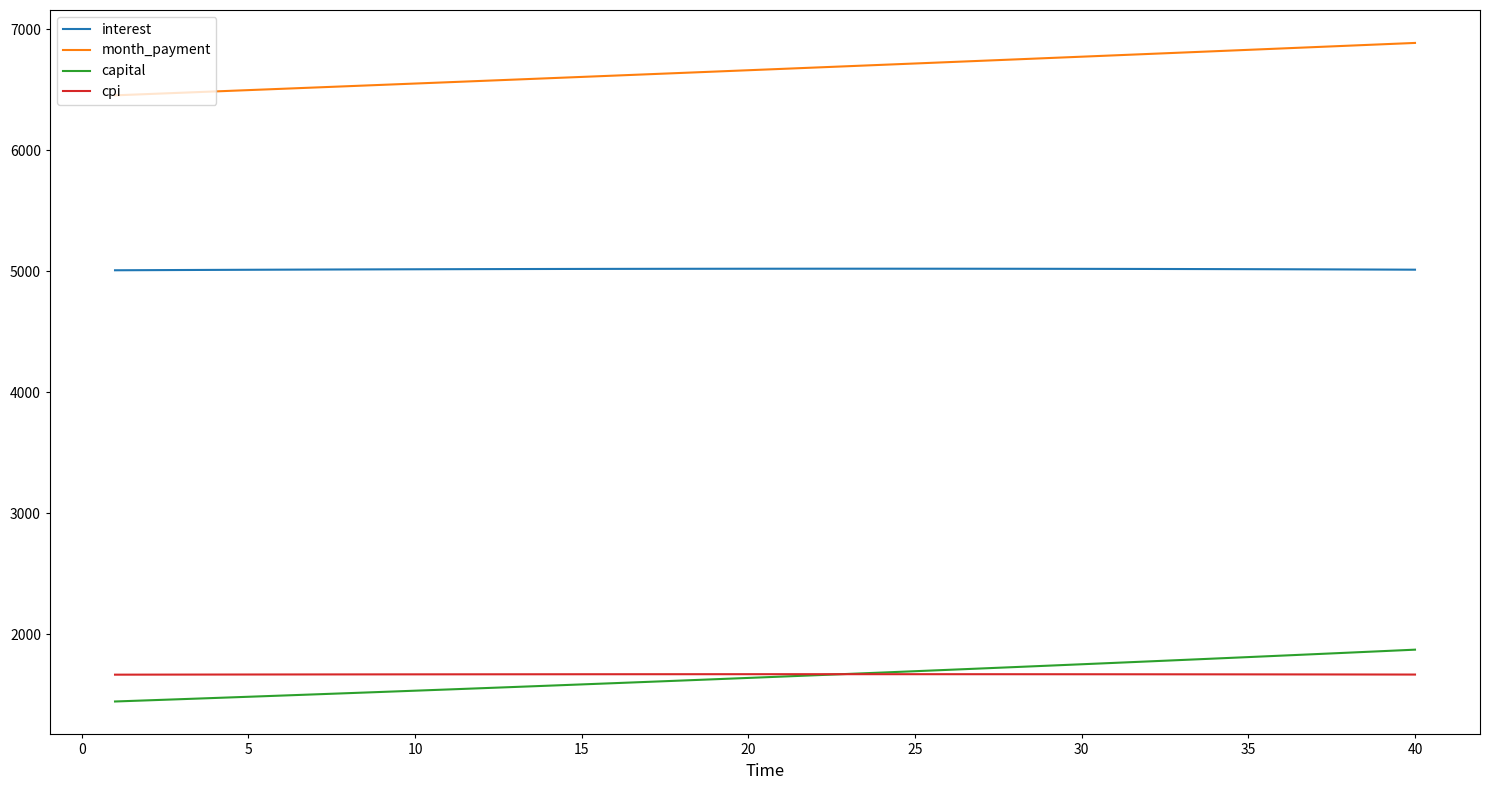

How many lines are shown in the chart?

4